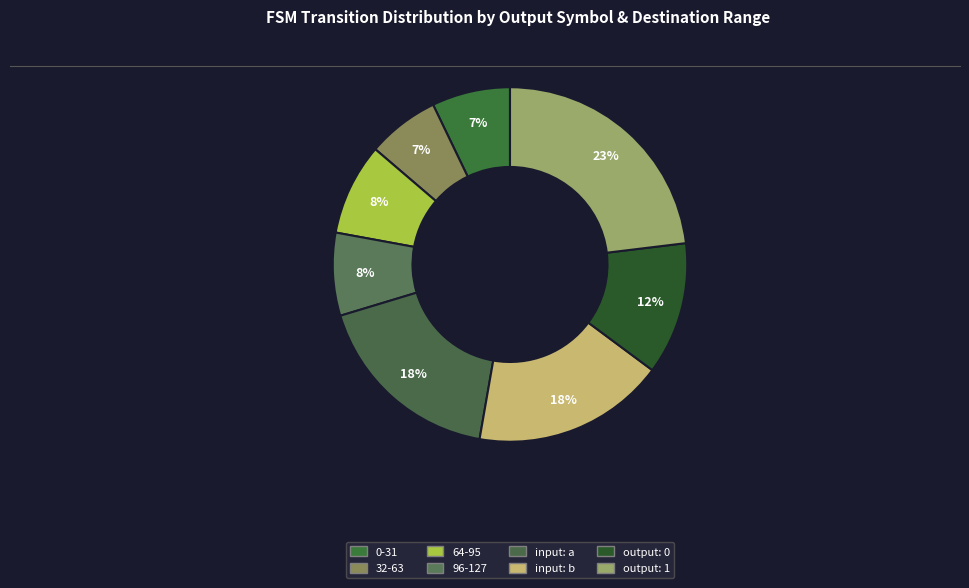

To the nearest percent, what is the difference between the largest and smallest slice percentages?

16%